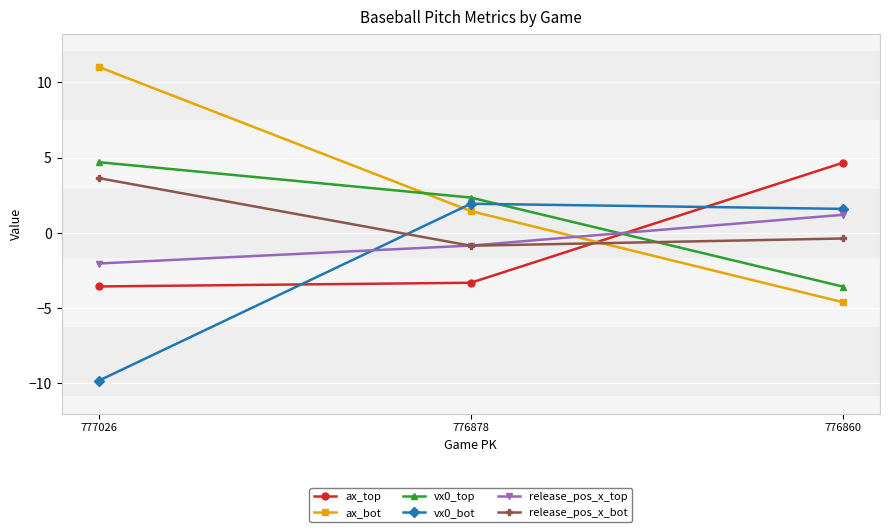

What is the difference between the second highest and minimum values in the ax_bot series?

6.1